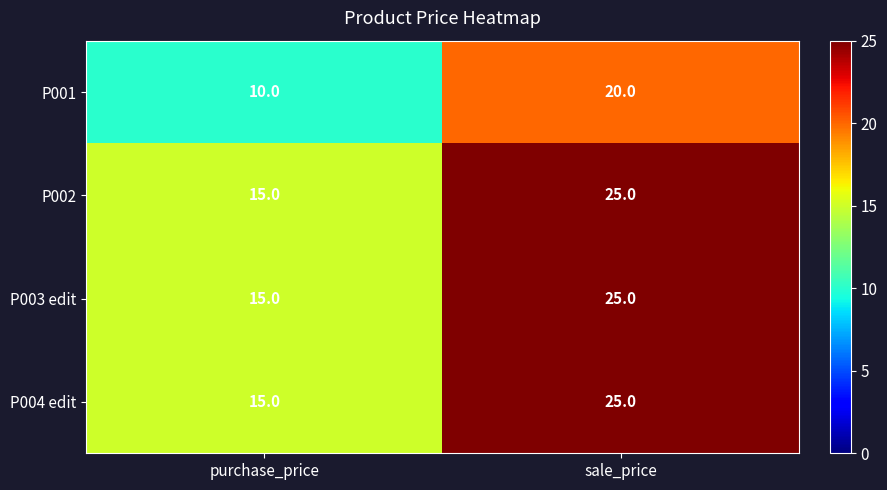

Is it true that P004 edit equals 6 at sale_price?

False